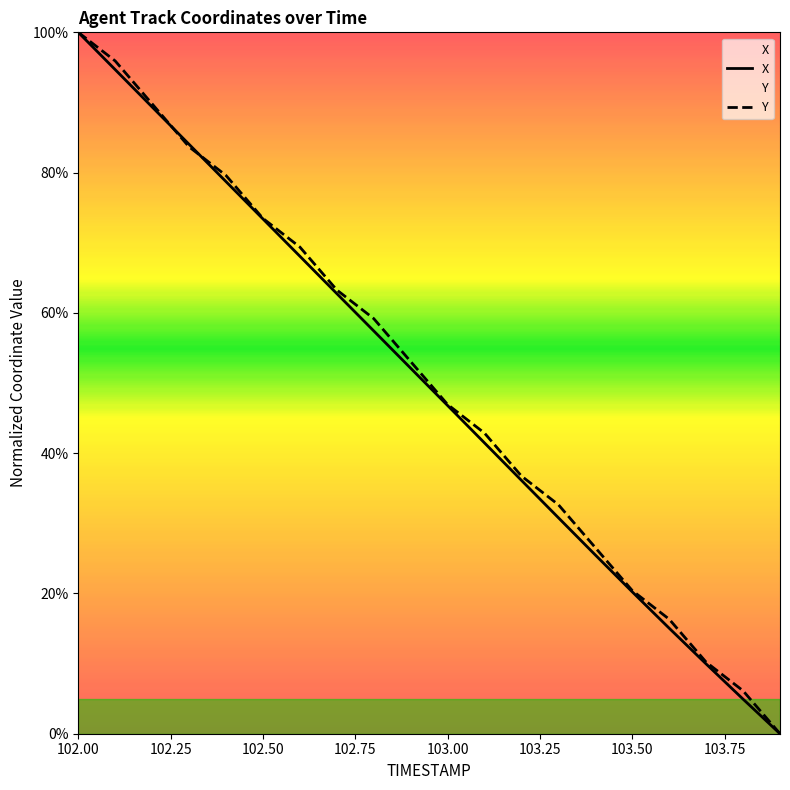

Where do X and Y first cross each other?

102.2 and 102.3